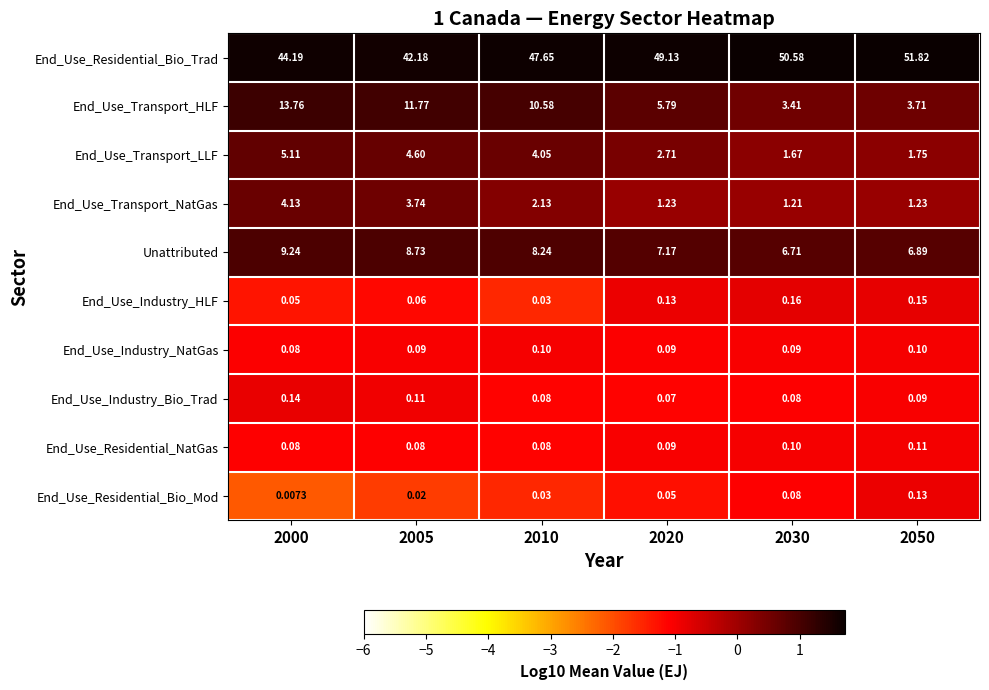

Which series has the largest total across all categories?

End_Use_Residential_Bio_Trad